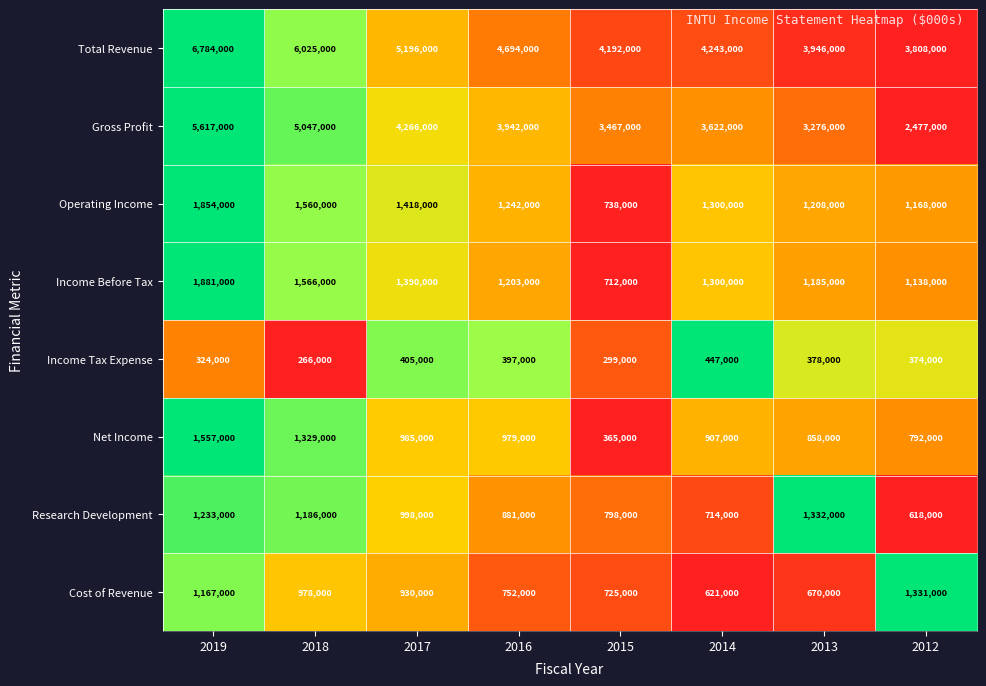

What is the approximate value of Income Before Tax at 2017, to the nearest 100?

1390000